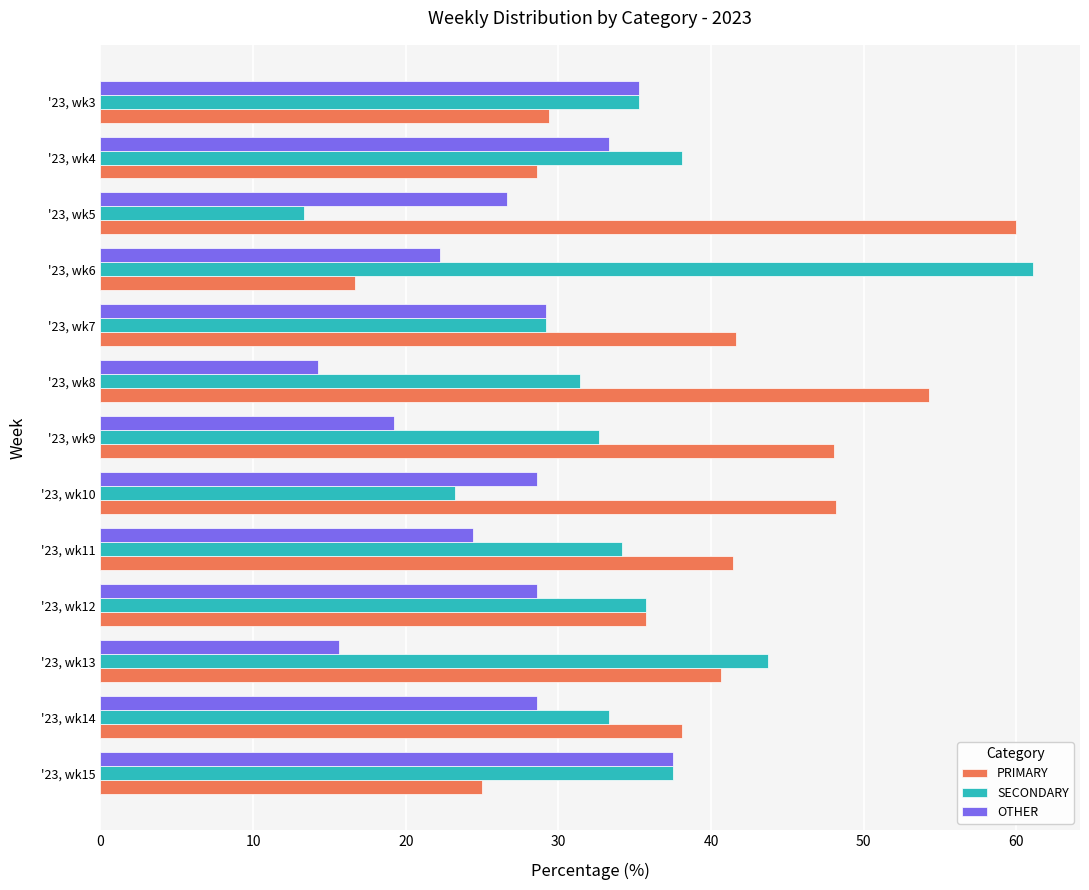

What is the difference between the maximum and second lowest values in the OTHER series?

21.9